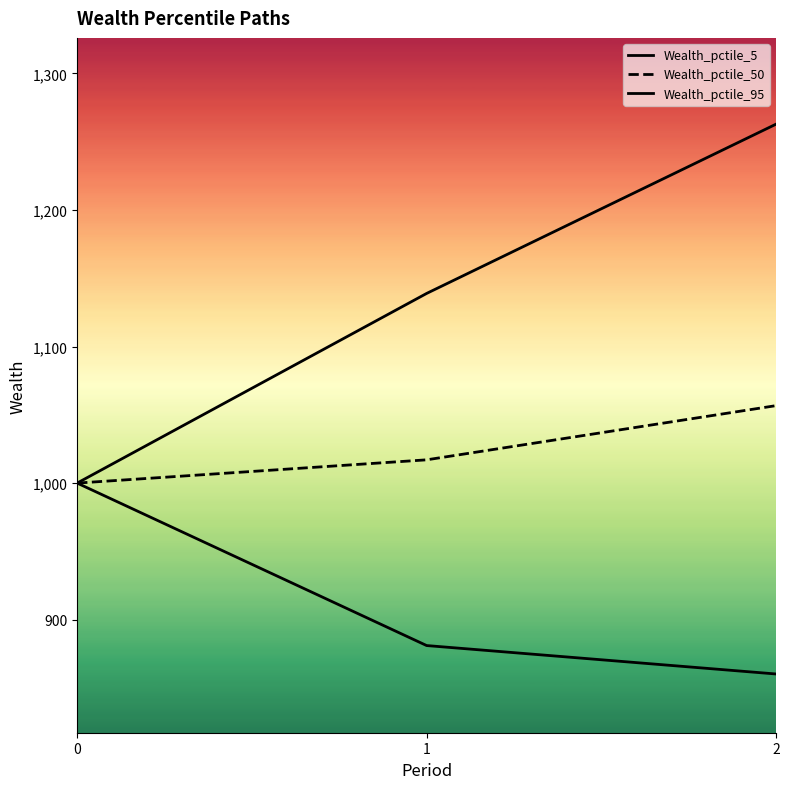

Between 1 and 2, which series saw the biggest shift?

Wealth_pctile_95